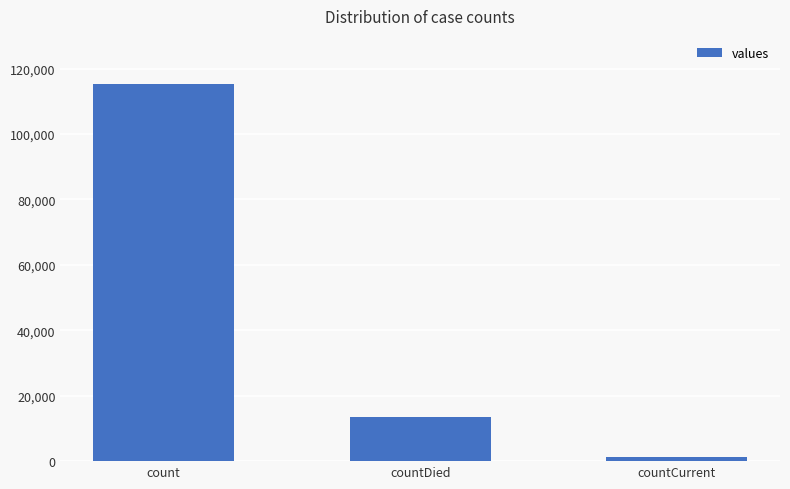

The value at countDied is 13343. True or false?

True